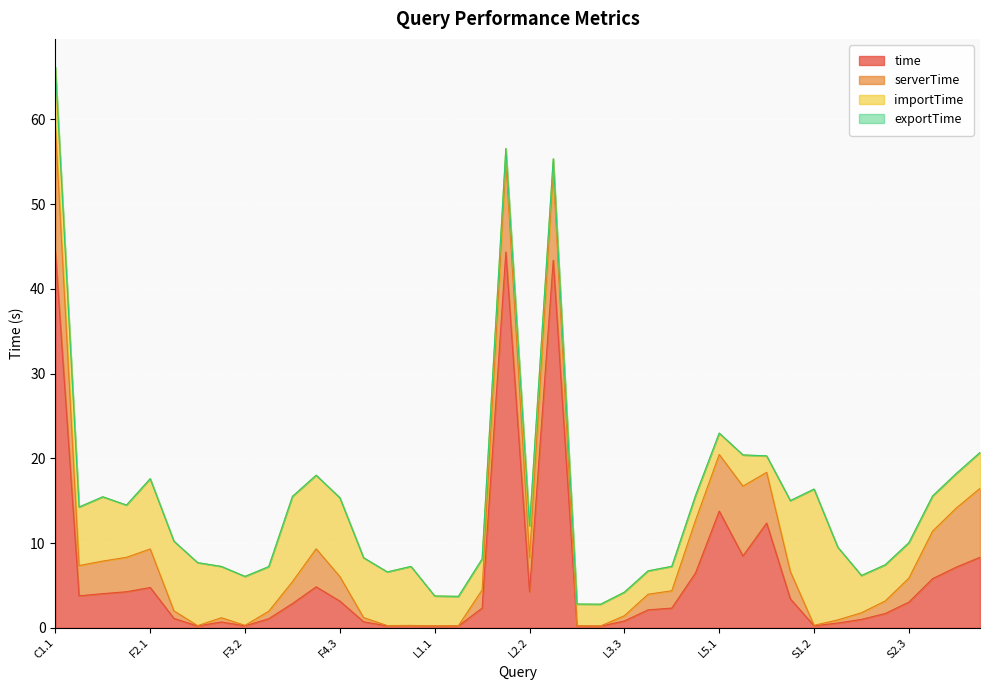

What is the difference between the second highest and second lowest values in the importTime series?

8.8